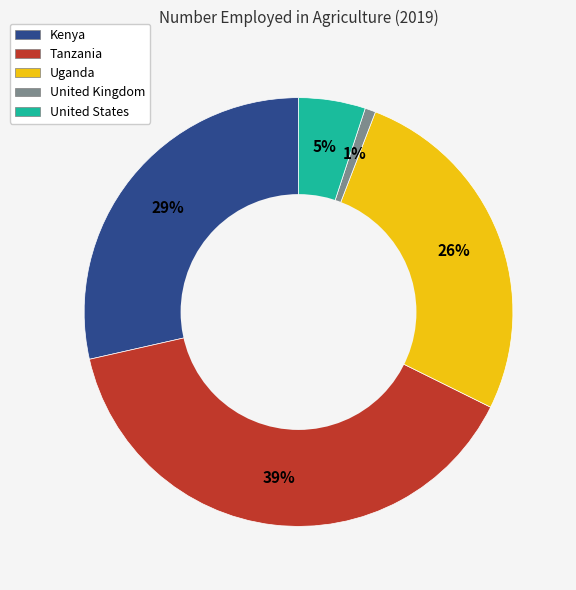

Is there a majority slice in this chart?

No